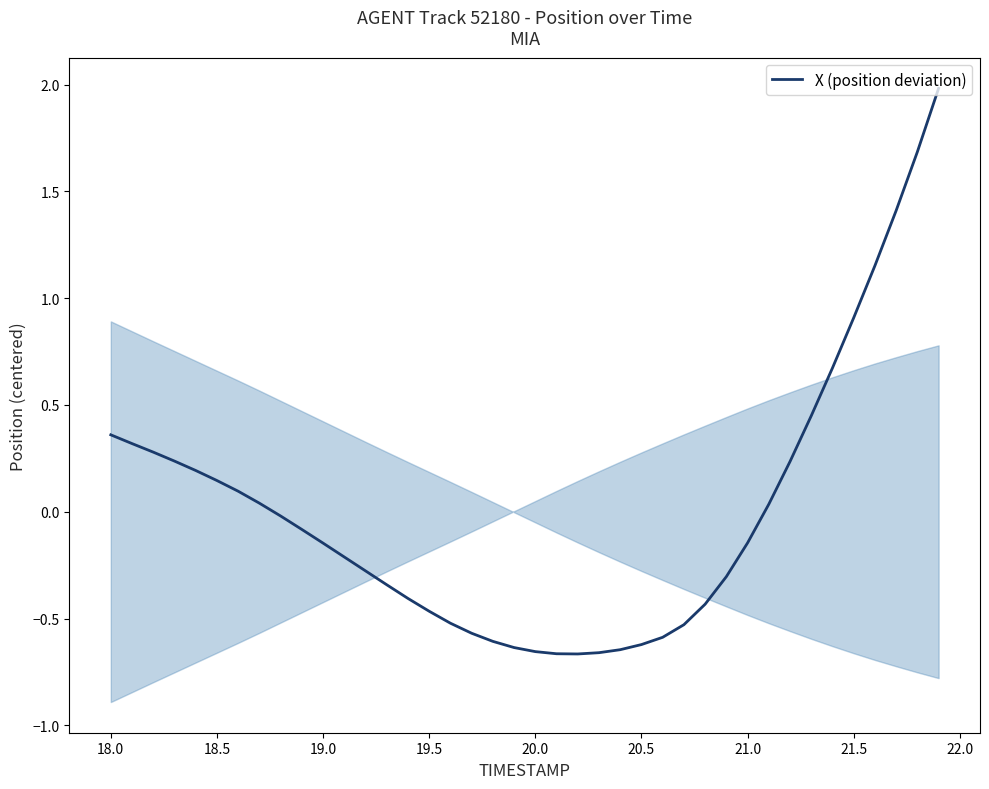

True or false: X (position deviation) has a value of 0.6 at 18.0.

False